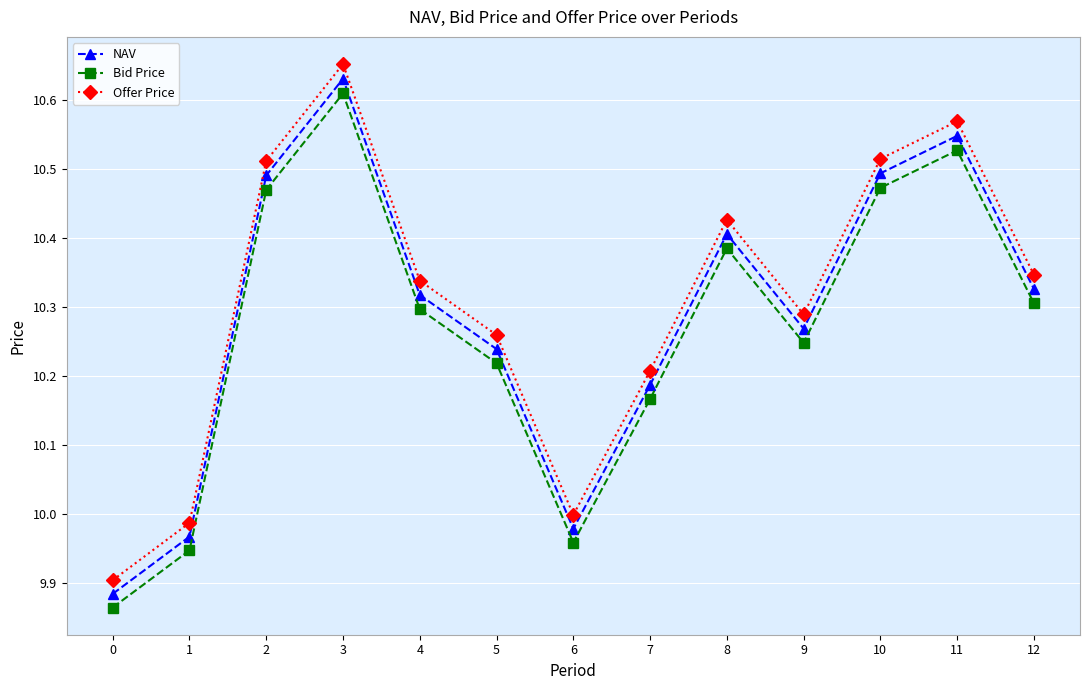

What is the difference between the maximum and minimum values in the Offer Price series?

0.7